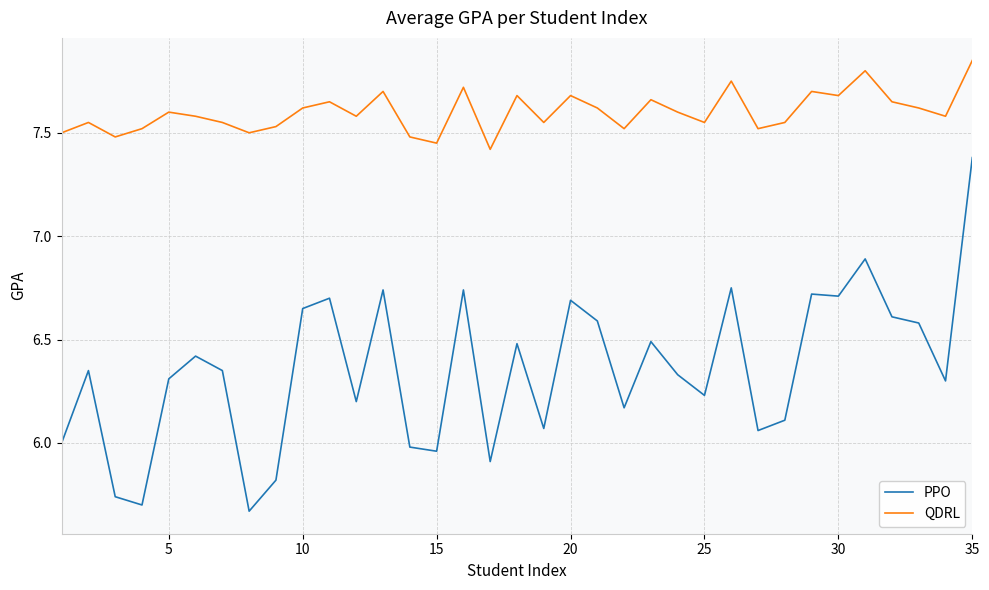

Rank the series by their average value, from highest to lowest.

QDRL, PPO